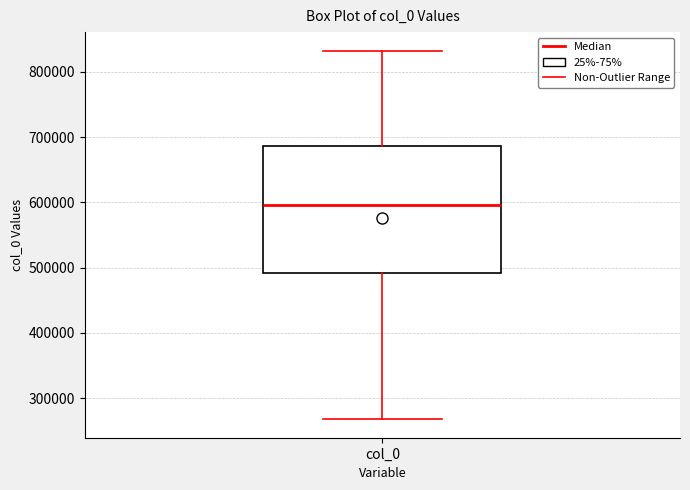

Read this box plot against the y-axis: the position of the median line, the range covered by the box, and the ends of both whiskers. The values are not printed on the chart, so give them approximately, as read against the axis.

median 600000, box 490000 to 690000, whiskers 270000 to 830000